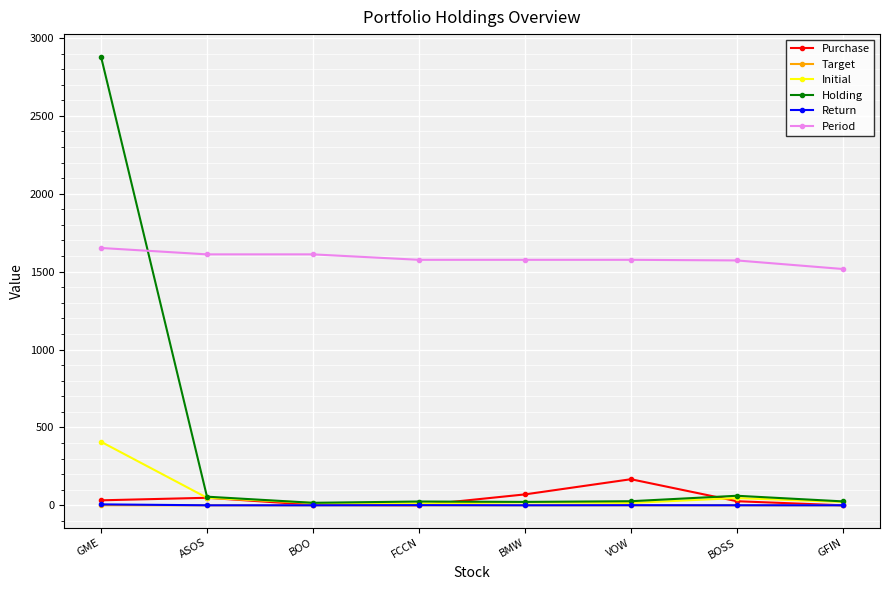

Is the value of Period at GME greater than the value of Return at BOO?

Yes